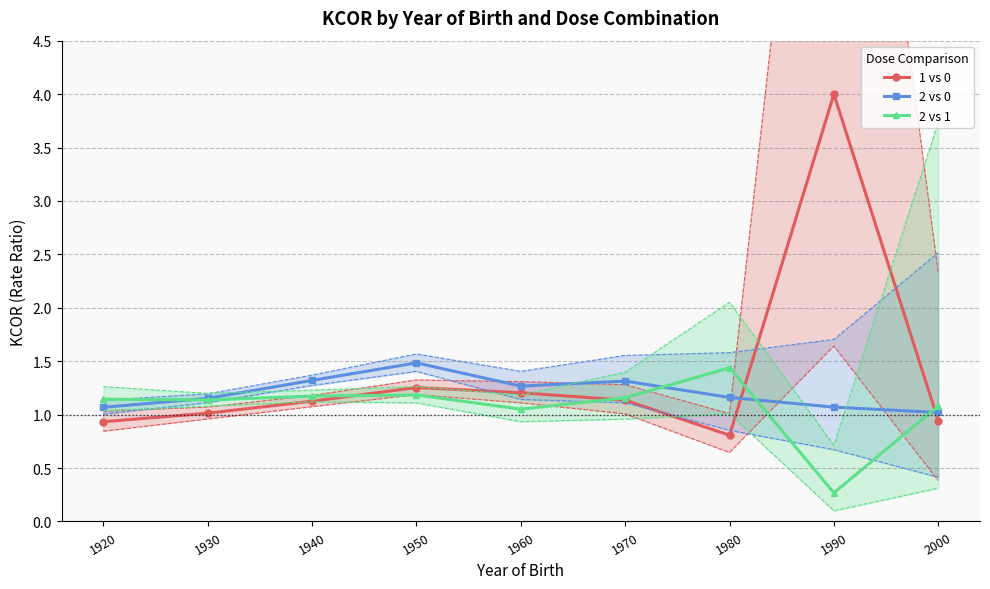

List the labels in order of 2 vs 0 value, largest first.

1950, 1940, 1970, 1960, 1980, 1930, 1990, 1920, 2000